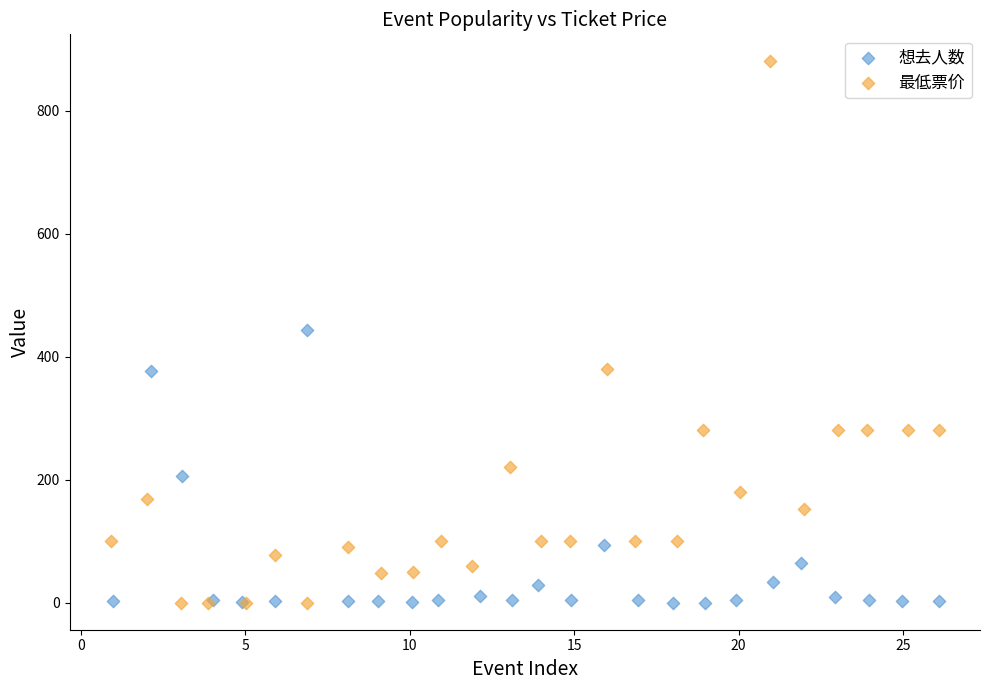

Which series contains the highest Y value?

最低票价